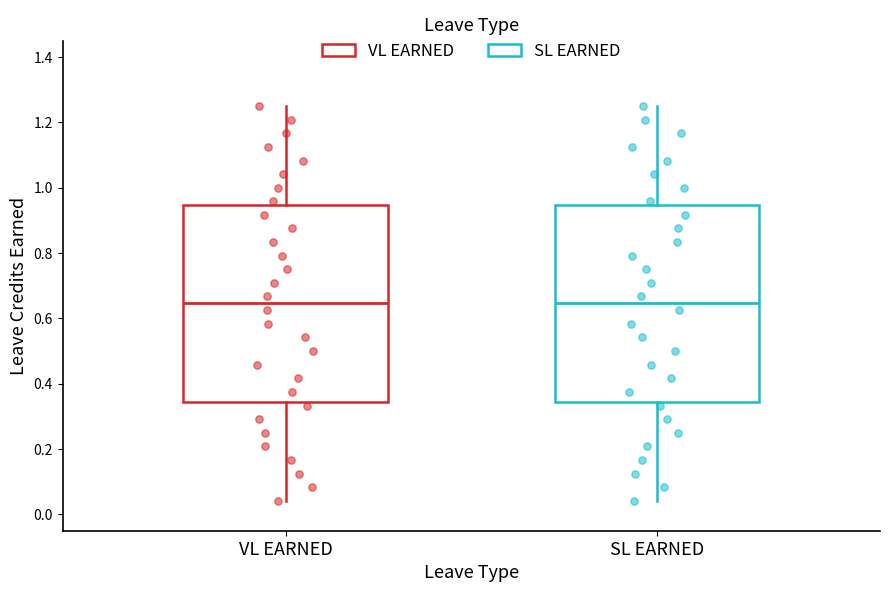

Reading left to right, read every box against the y-axis: the position of its median line, the range the box covers, and the ends of its whiskers. The values are not printed on the chart, so give them approximately, as read against the axis.

VL EARNED: median 0.64, box 0.34 to 0.94, whiskers 0.04 to 1.26
SL EARNED: median 0.64, box 0.34 to 0.94, whiskers 0.04 to 1.26